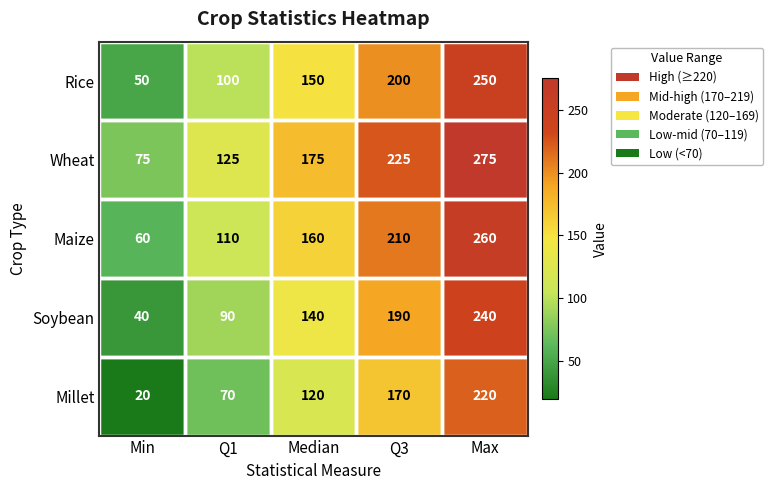

Rank the series at Q3 from highest to lowest value.

Wheat, Maize, Rice, Soybean, Millet